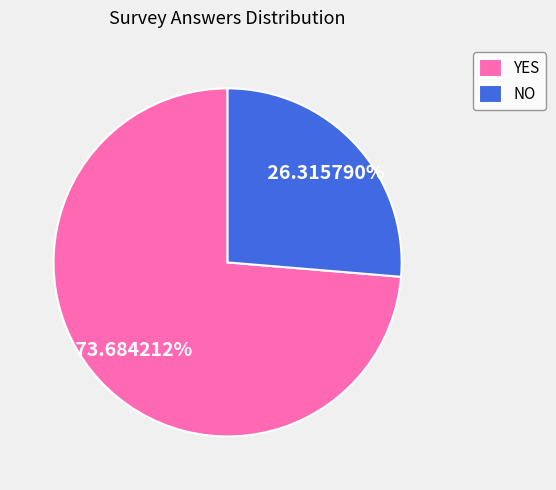

Which category has the smallest portion of the pie?

NO